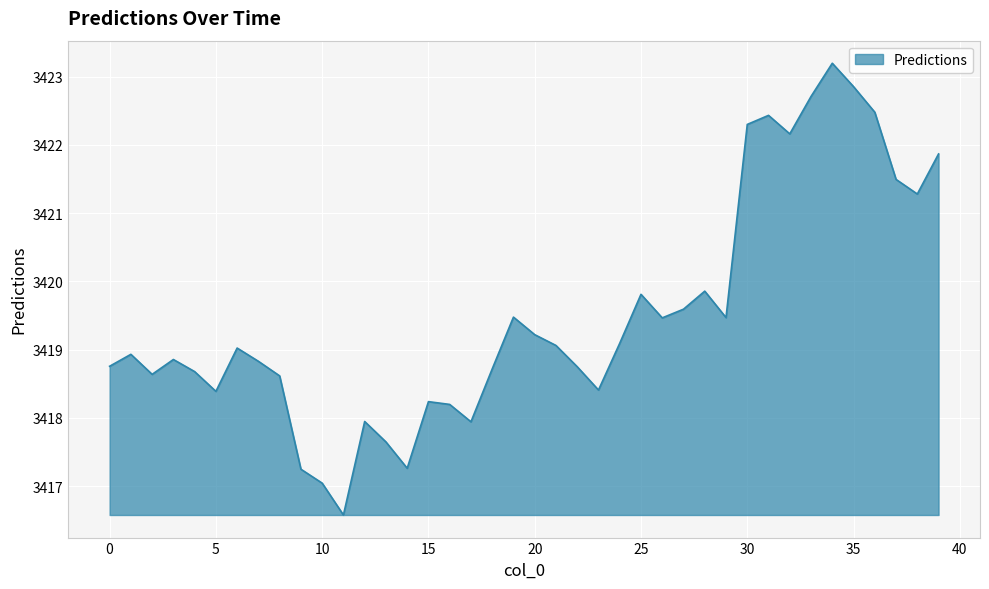

What is the average value?

3419.5